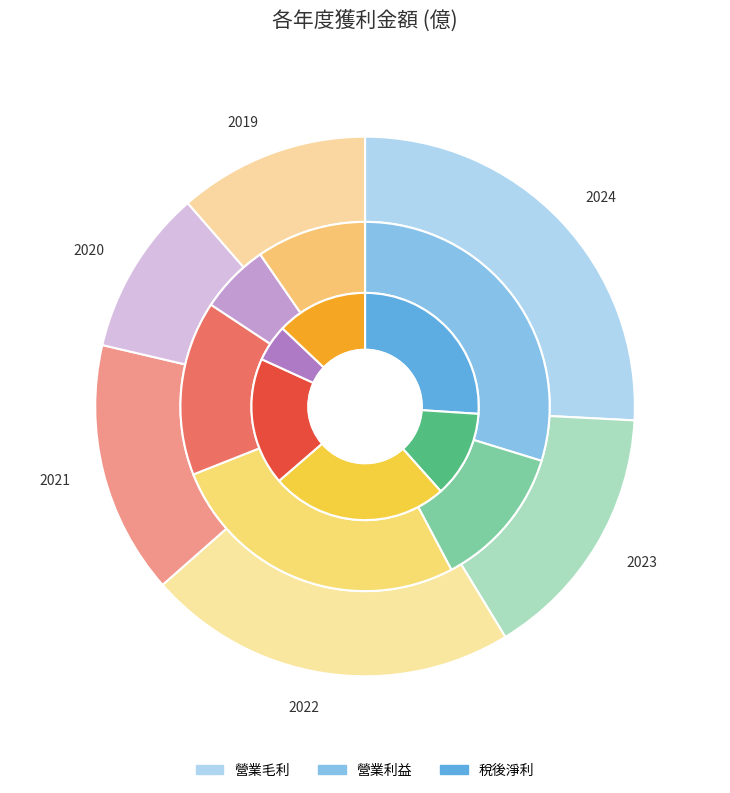

What is the largest slice in the pie chart?

2024